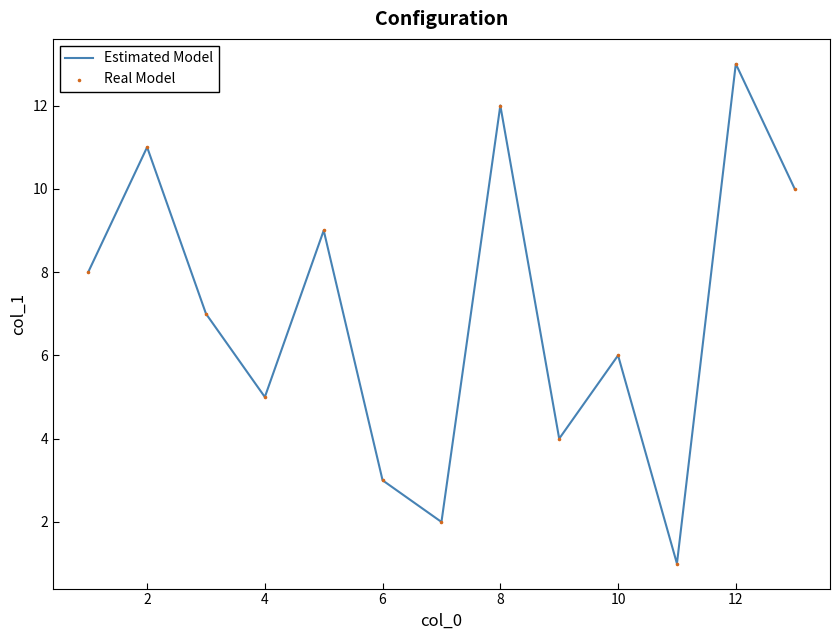

What is the difference between the maximum and minimum values?

12